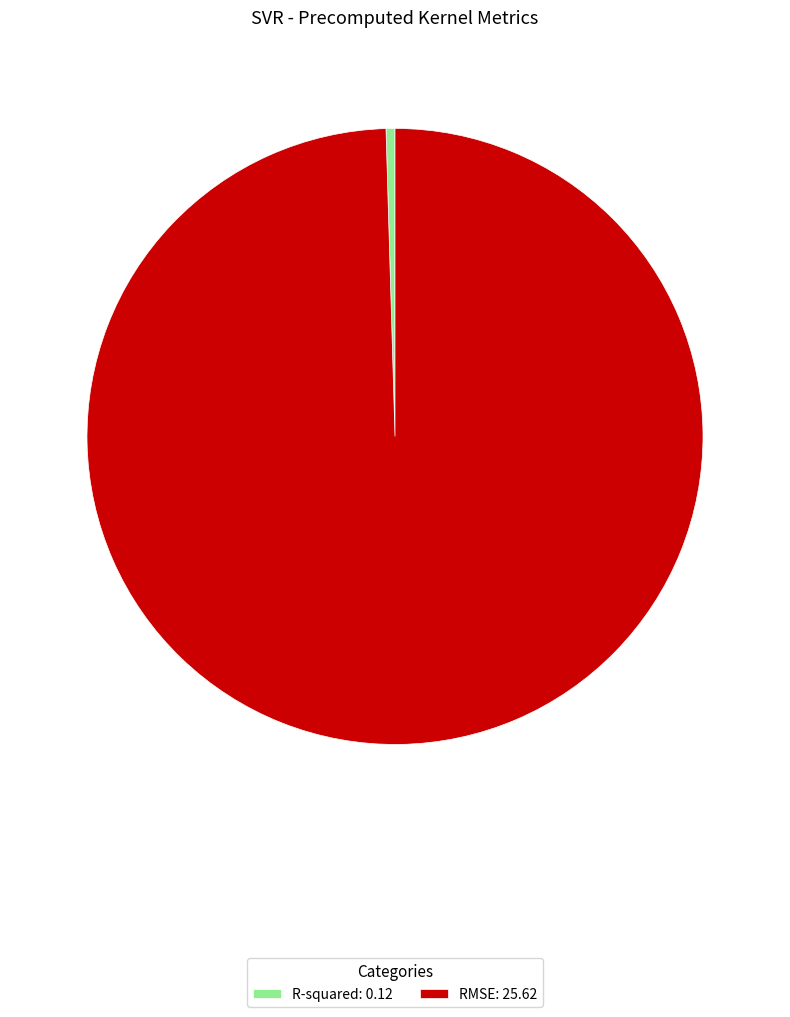

Is it true that RMSE is 89% of the pie?

False